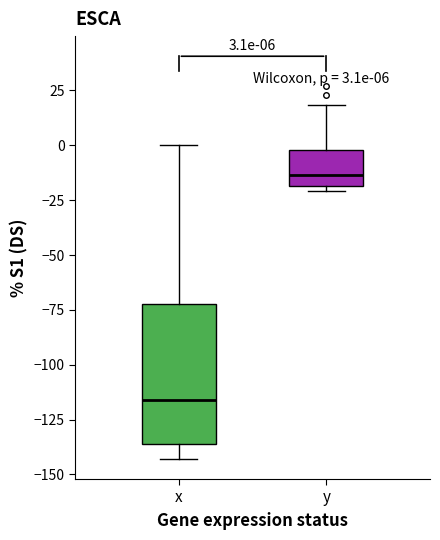

Which box's median line is the highest?

y